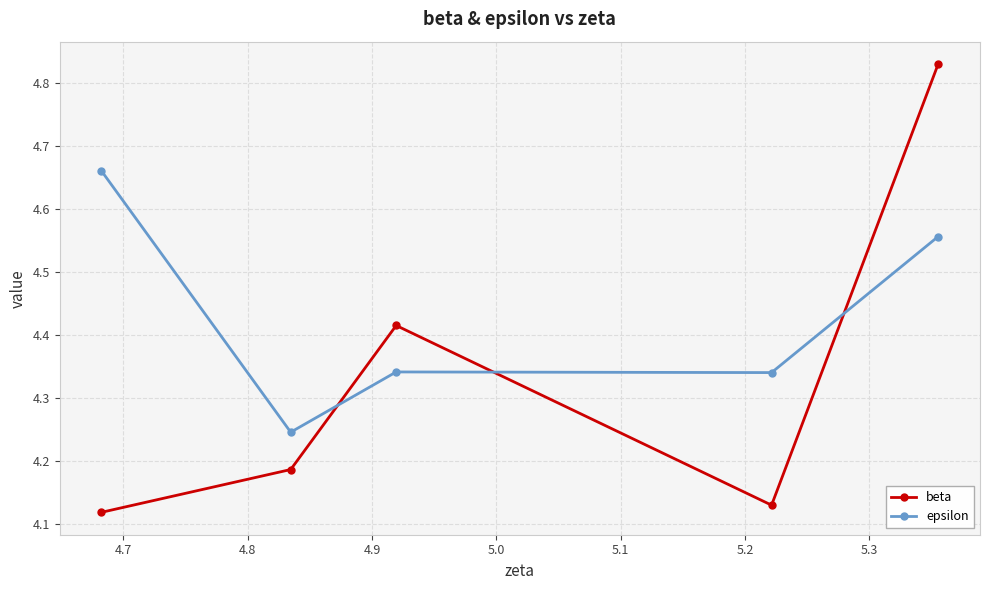

After their last crossing, which series has the higher values: epsilon or beta?

beta